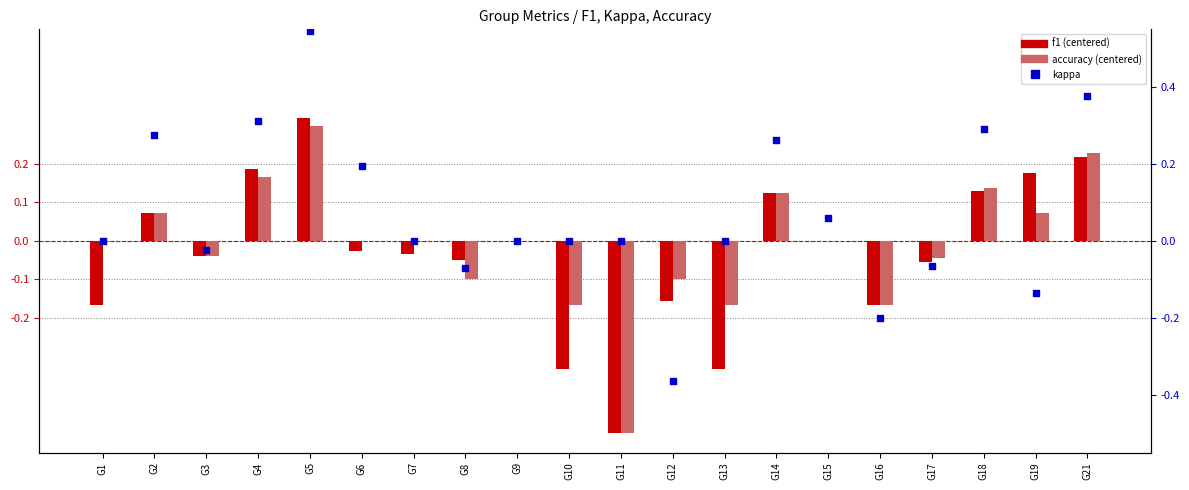

Which series has the widest spread of Y values?

kappa